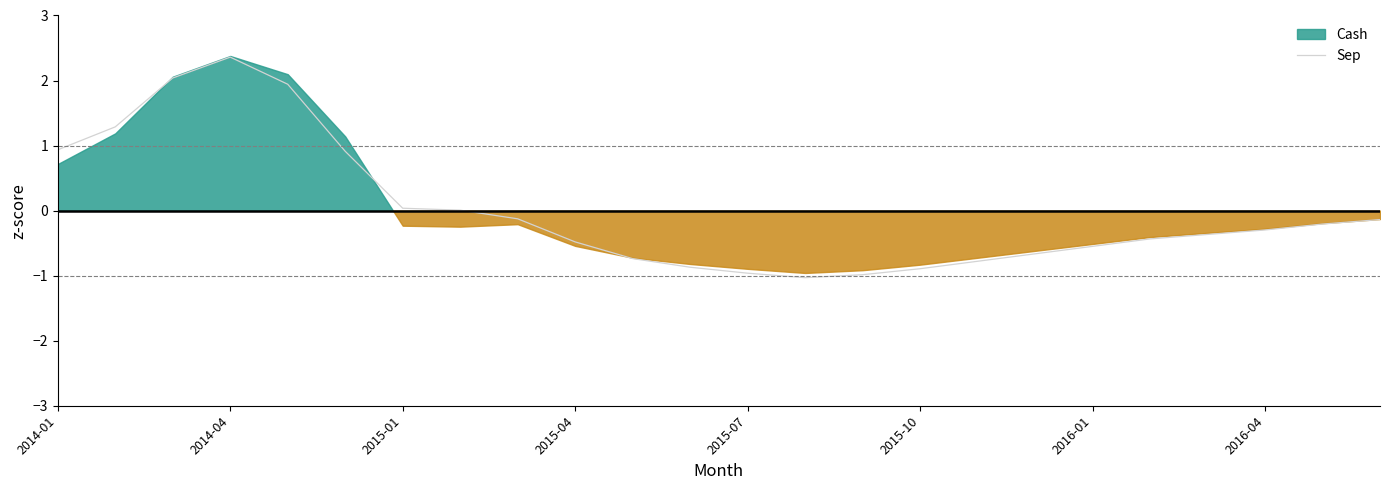

Which category has the highest value in the Sep series?

2014-04